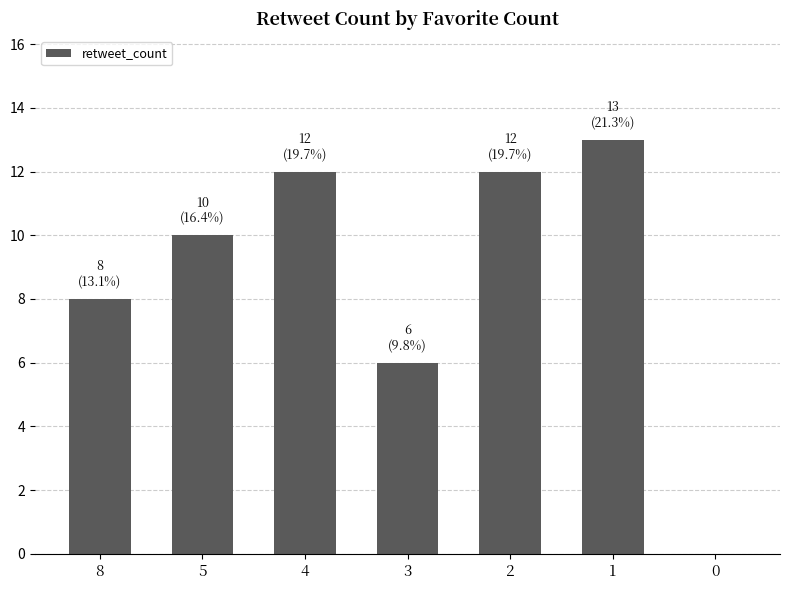

Reading left to right, extract all data points from this chart.

8	10	12	6	12	13	0